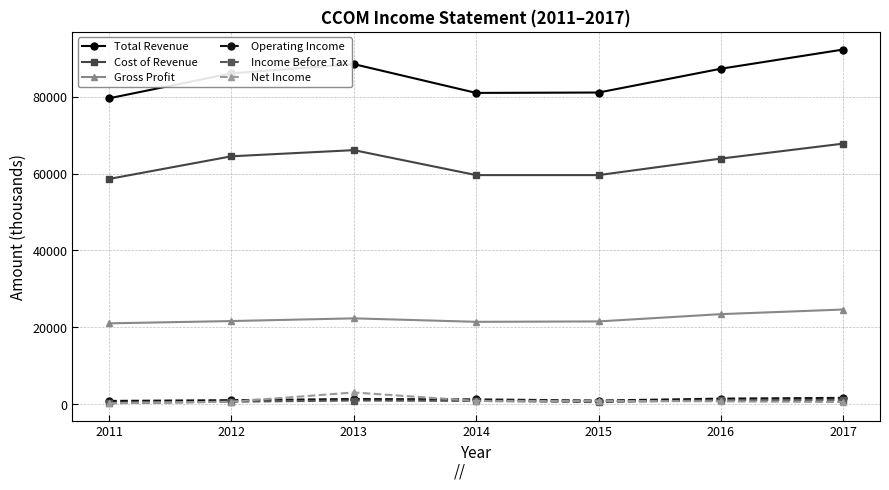

What is the total value across all series at 2012?

174400